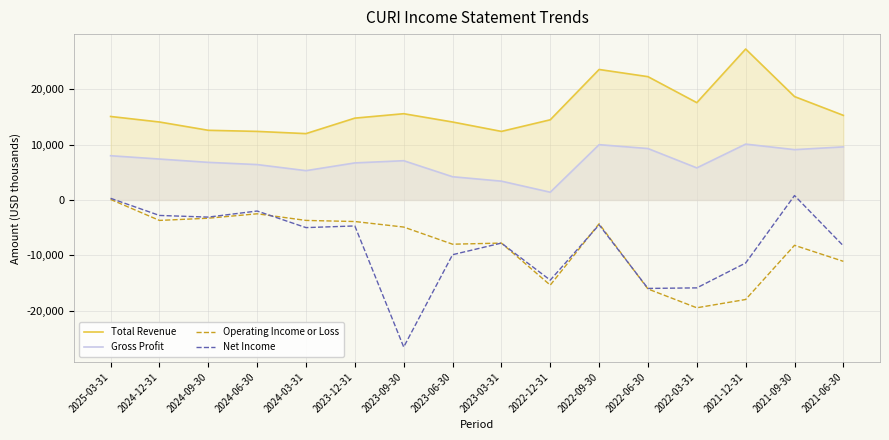

Rank the series by their maximum value, from highest to lowest.

Total Revenue, Gross Profit, Net Income, Operating Income or Loss